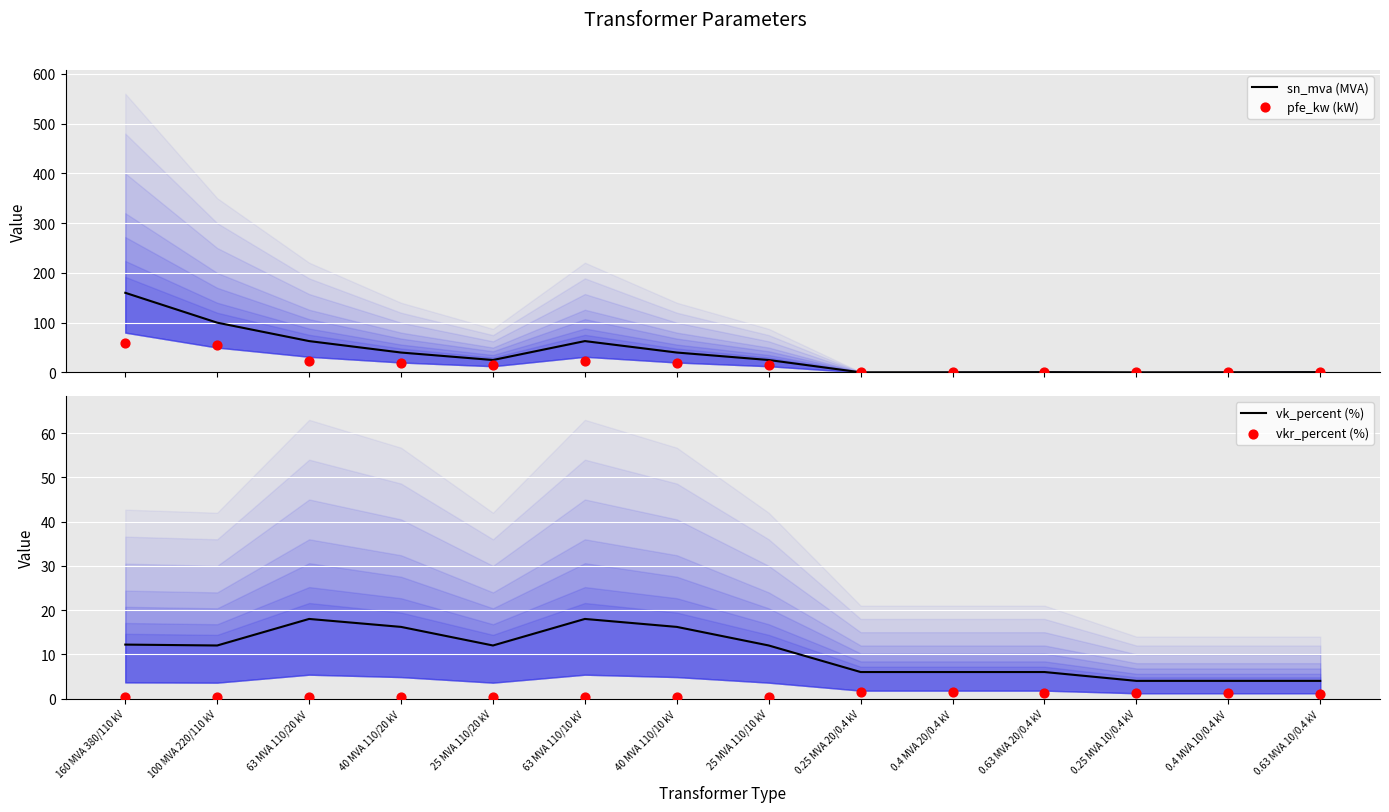

Which series reaches the maximum Y coordinate?

sn_mva (MVA)